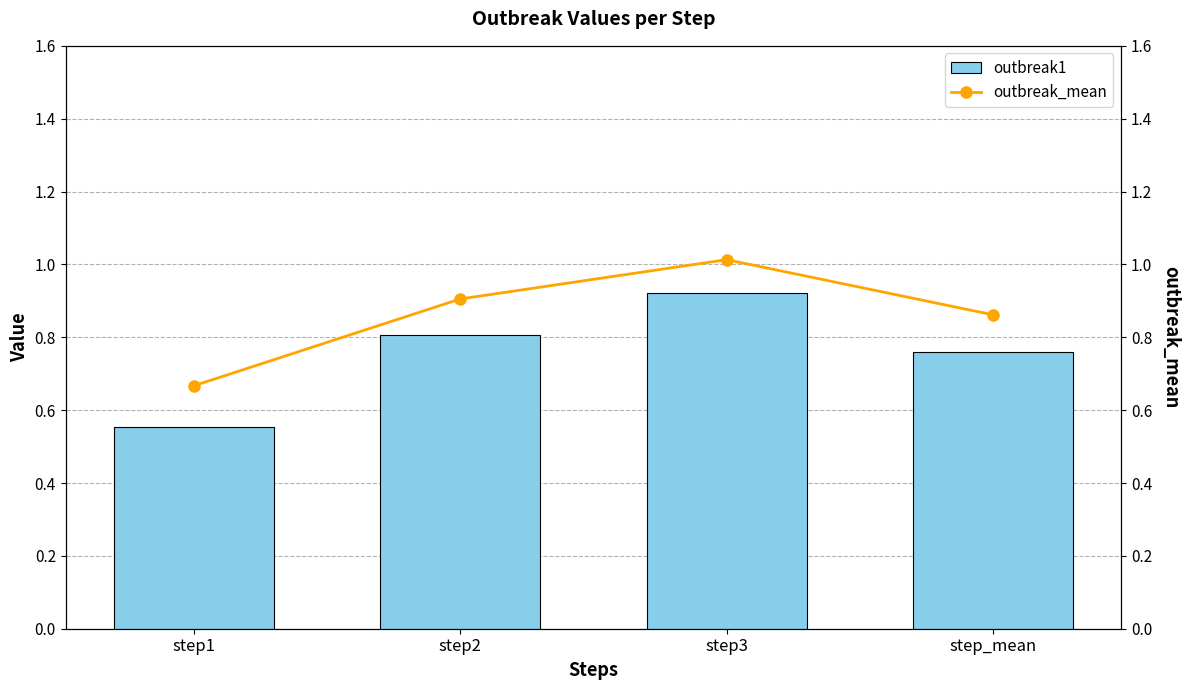

Between step_mean and step2, which is larger?

step2